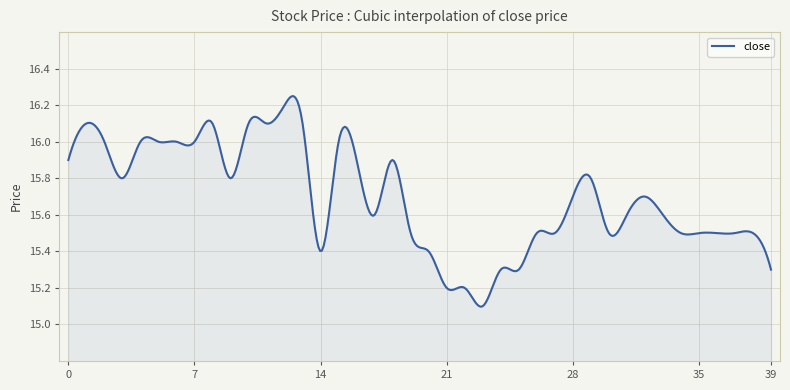

What is the difference between the maximum and minimum values?

1.2